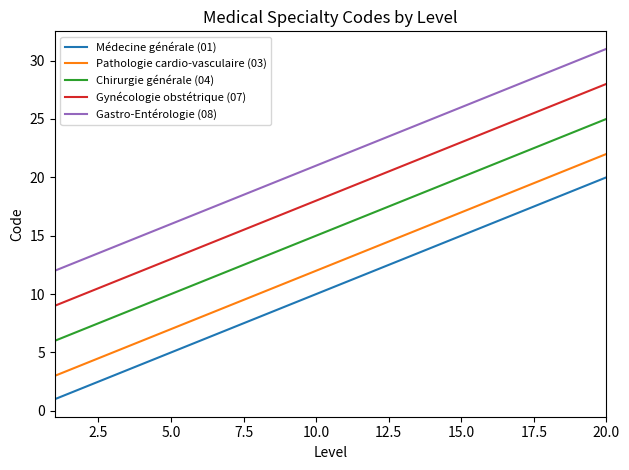

True or false: Gynécologie obstétrique (07) and Gastro-Entérologie (08) intersect in this chart.

False